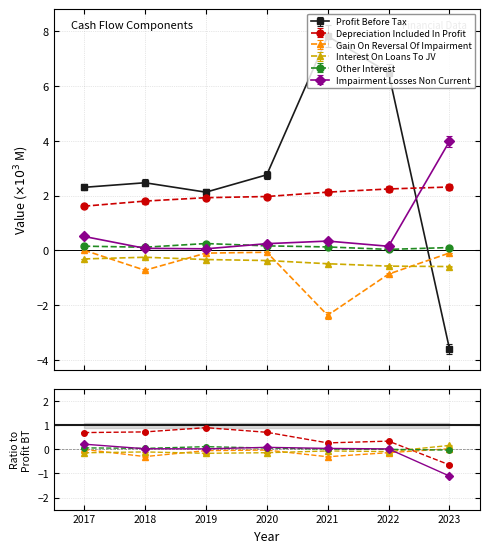

What is the greatest value displayed?

7.8